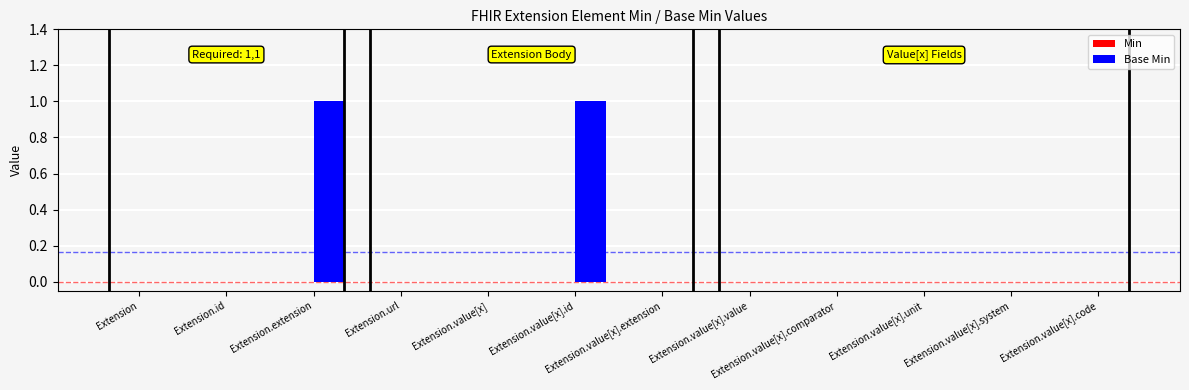

Which has a higher value, Extension.value[x].extension or Extension.extension?

Extension.extension